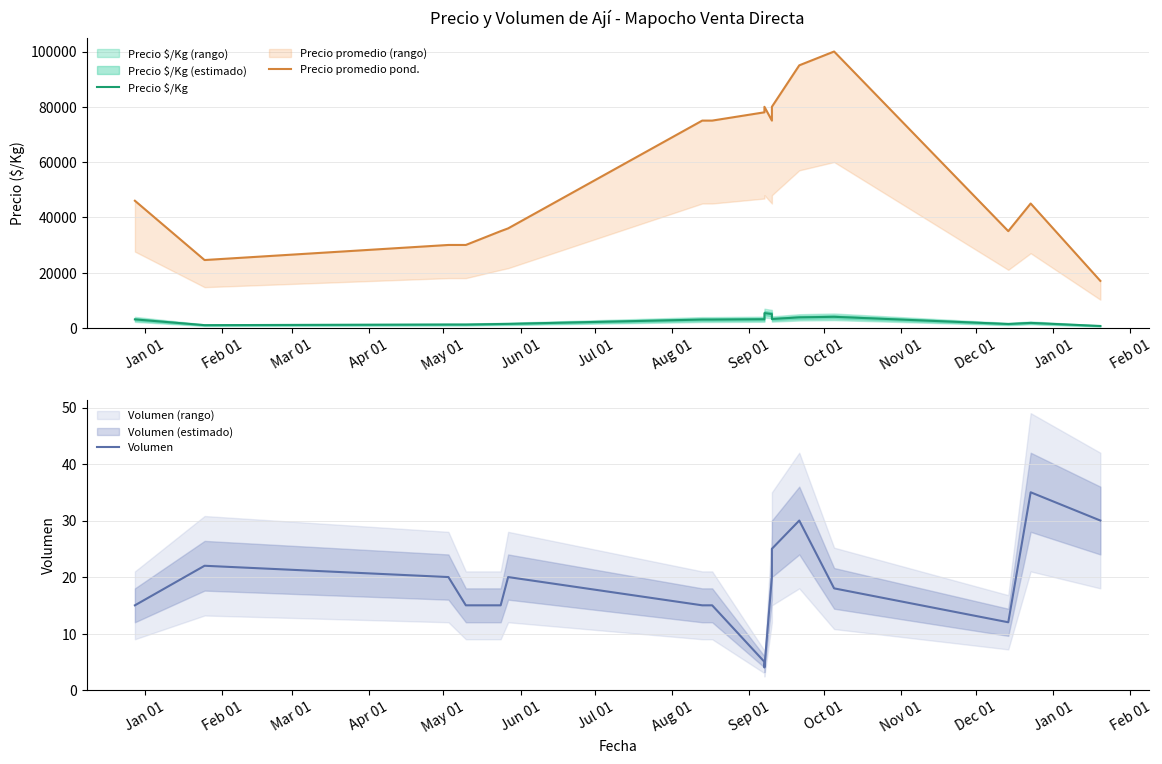

Count the number of data series in this chart.

3